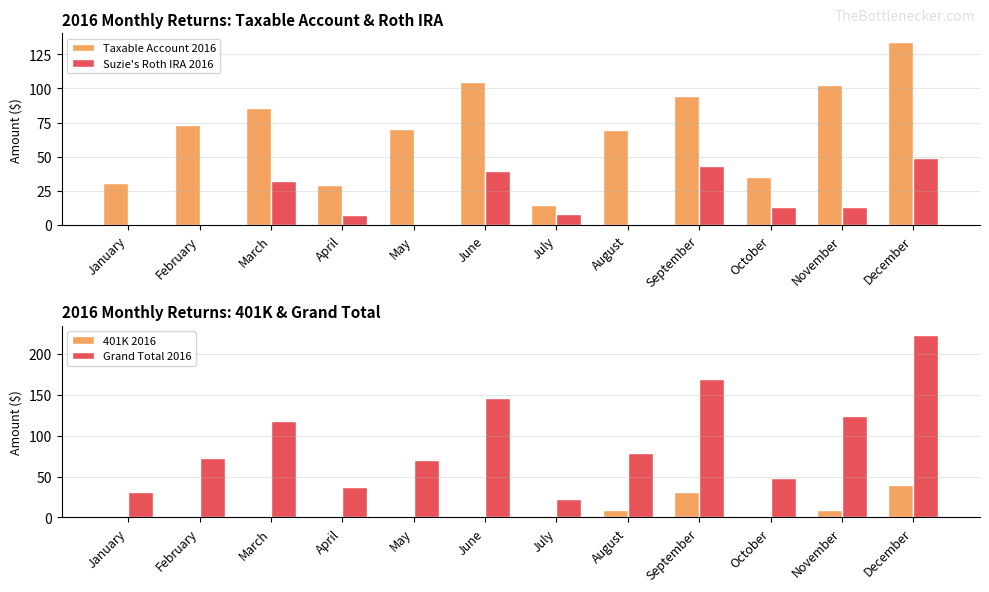

Count the number of data series in this chart.

4